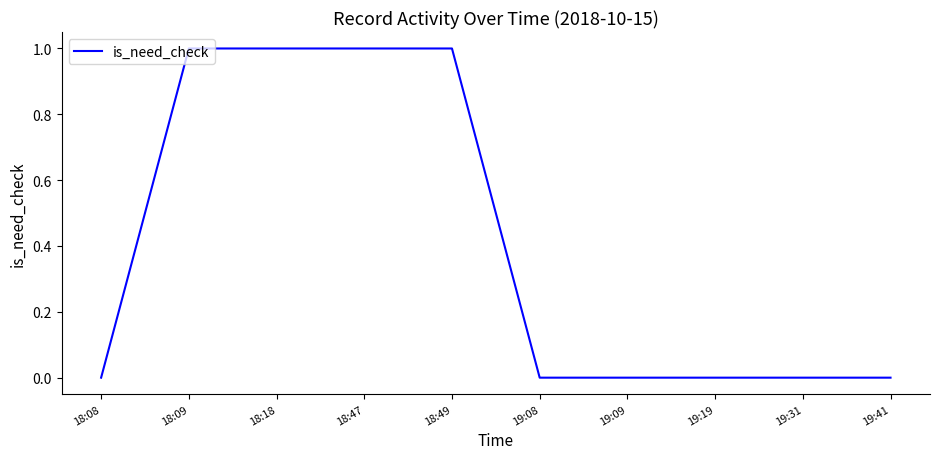

True or false: the data shows 0 at 19:08.

True